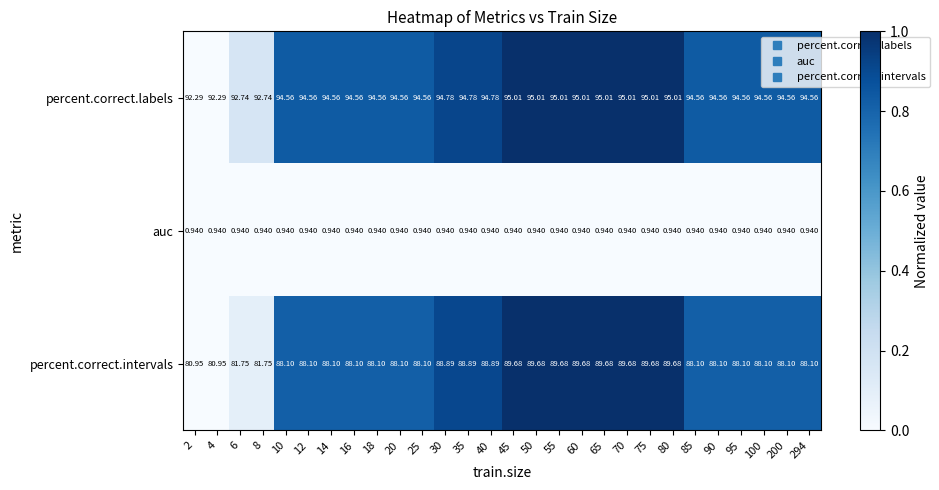

Which series has the largest range (max minus min)?

percent.correct.intervals